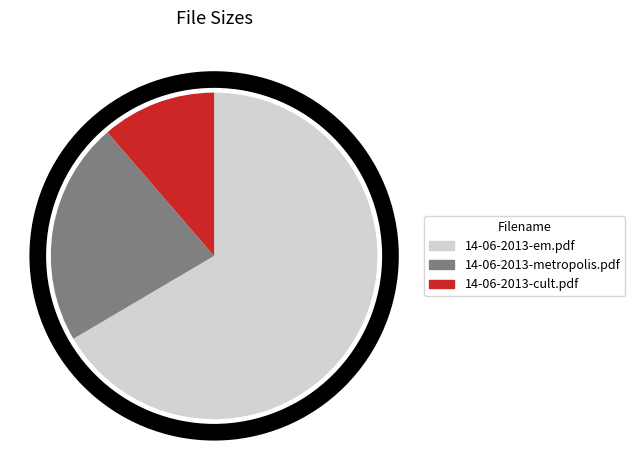

What is the largest slice in the pie chart?

14-06-2013-em.pdf